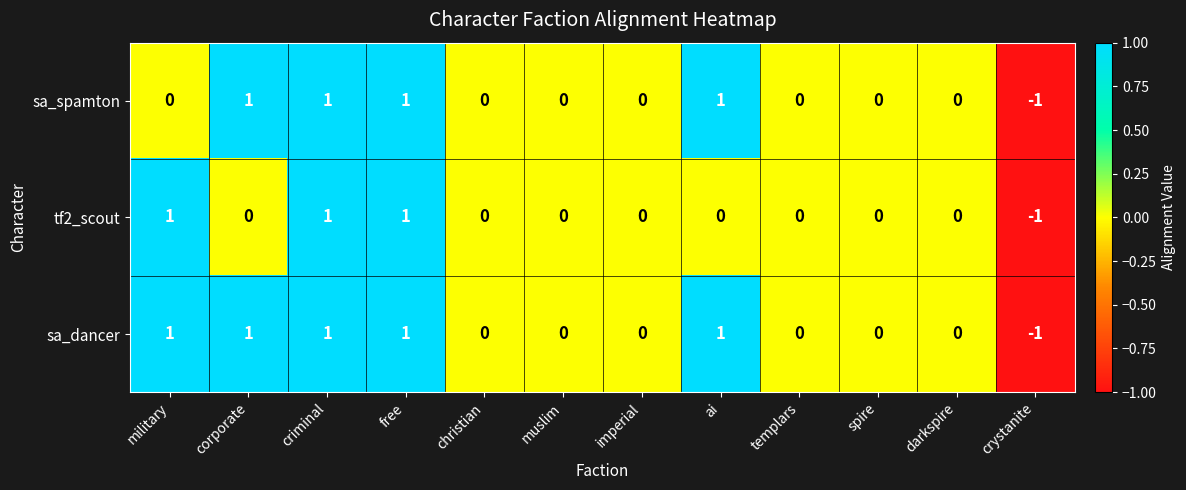

Rank the series by their average value, from highest to lowest.

sa_dancer, sa_spamton, tf2_scout